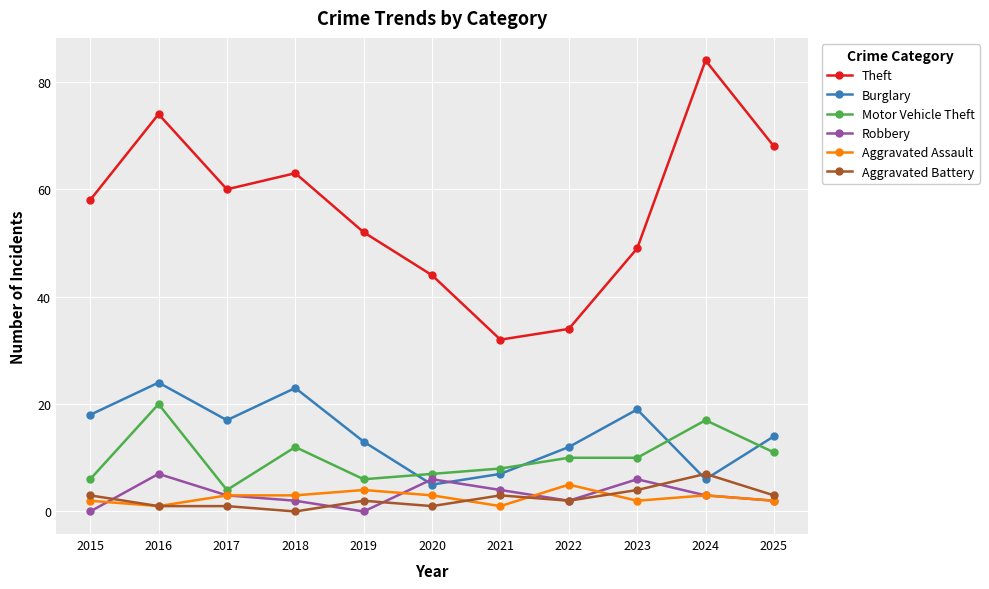

What is the minimum value for Motor Vehicle Theft?

4